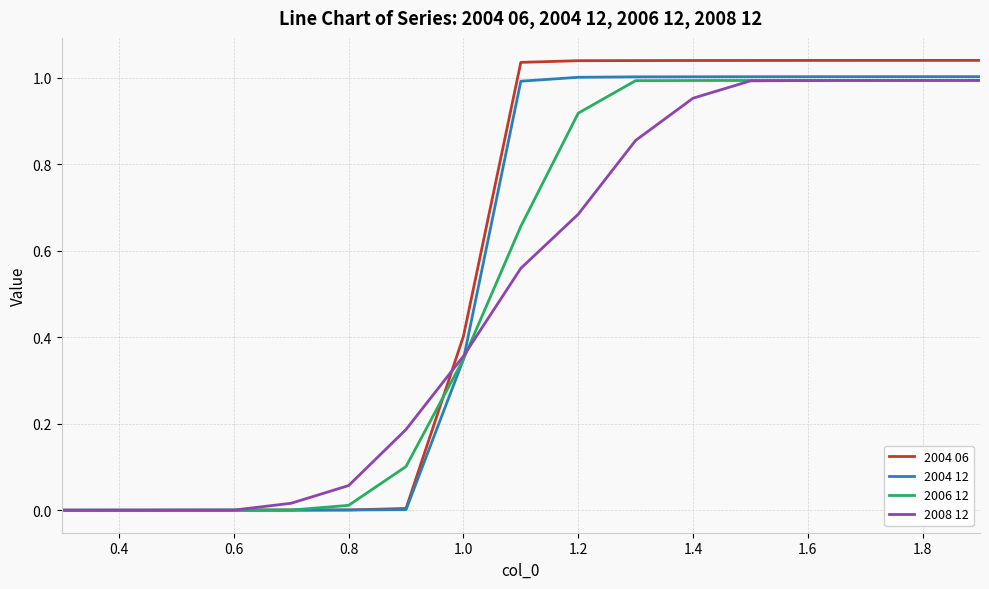

Which series has the largest range (max minus min)?

2004 06